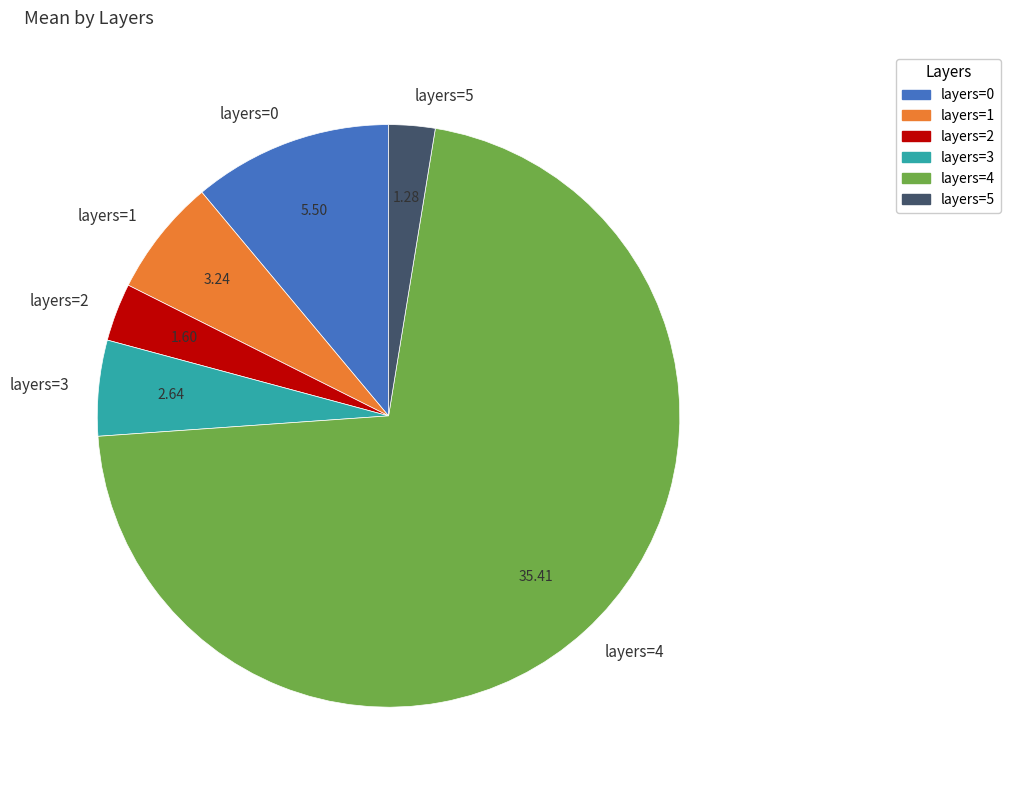

Count the number of slices in the pie.

6